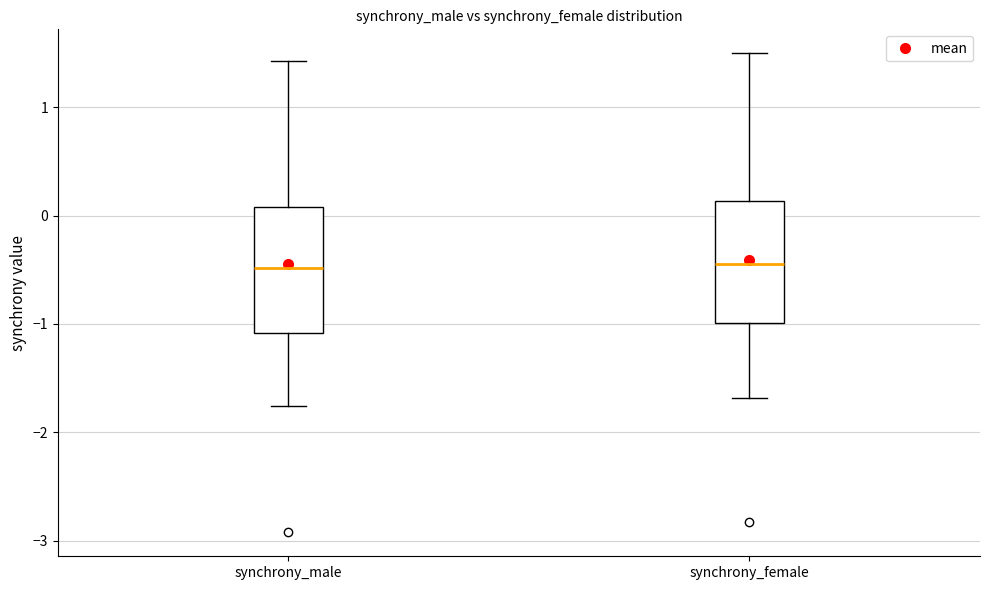

Reading left to right, transcribe this box plot: for each box, give where its median line is, the range the box spans, and where its two whiskers end, as read against the y-axis. The values are not printed on the chart, so give them approximately, as read against the axis.

synchrony_male: median -0.5, box -1.1 to 0.1, whiskers -1.8 to 1.4
synchrony_female: median -0.4, box -1.0 to 0.1, whiskers -1.7 to 1.5